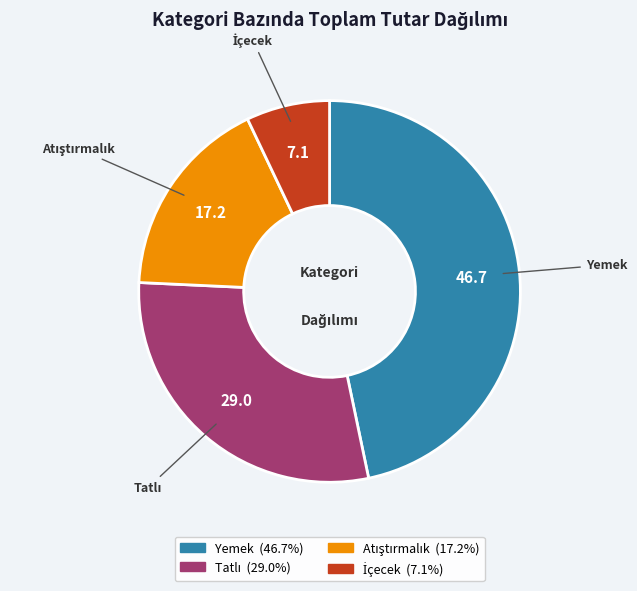

Which category has the biggest portion of the pie?

Yemek